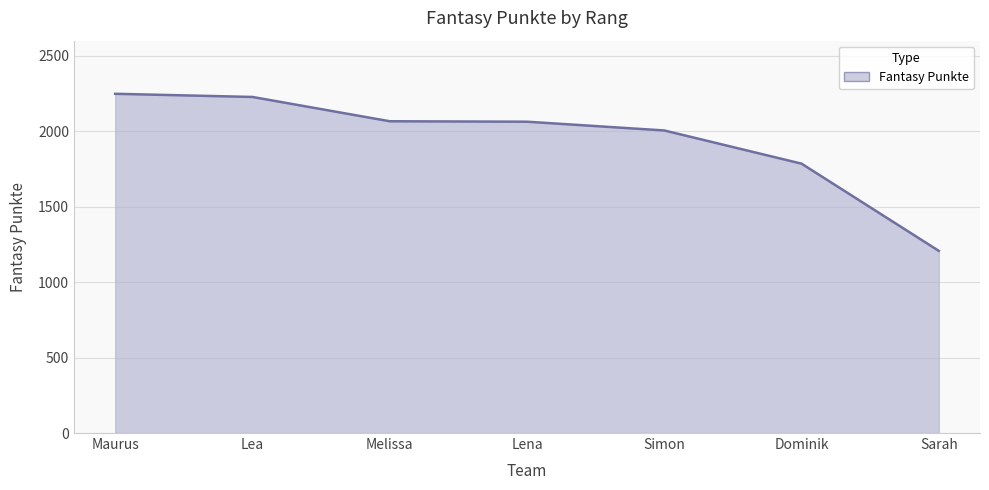

At which label is the value closest to 1727?

Dominik